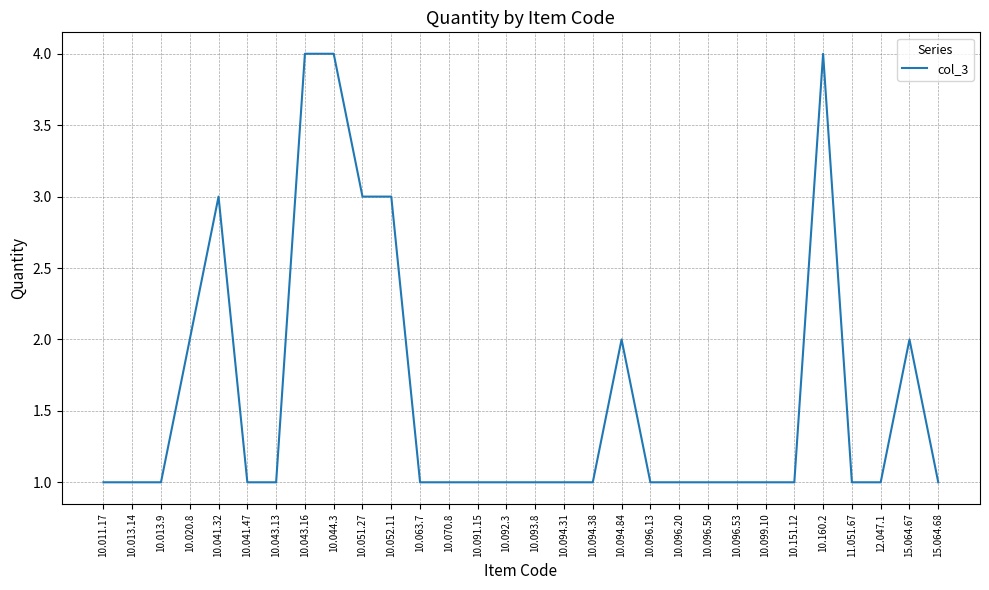

Approximately how many times larger is the value at 15.064.67 compared to 10.094.84?

1.0